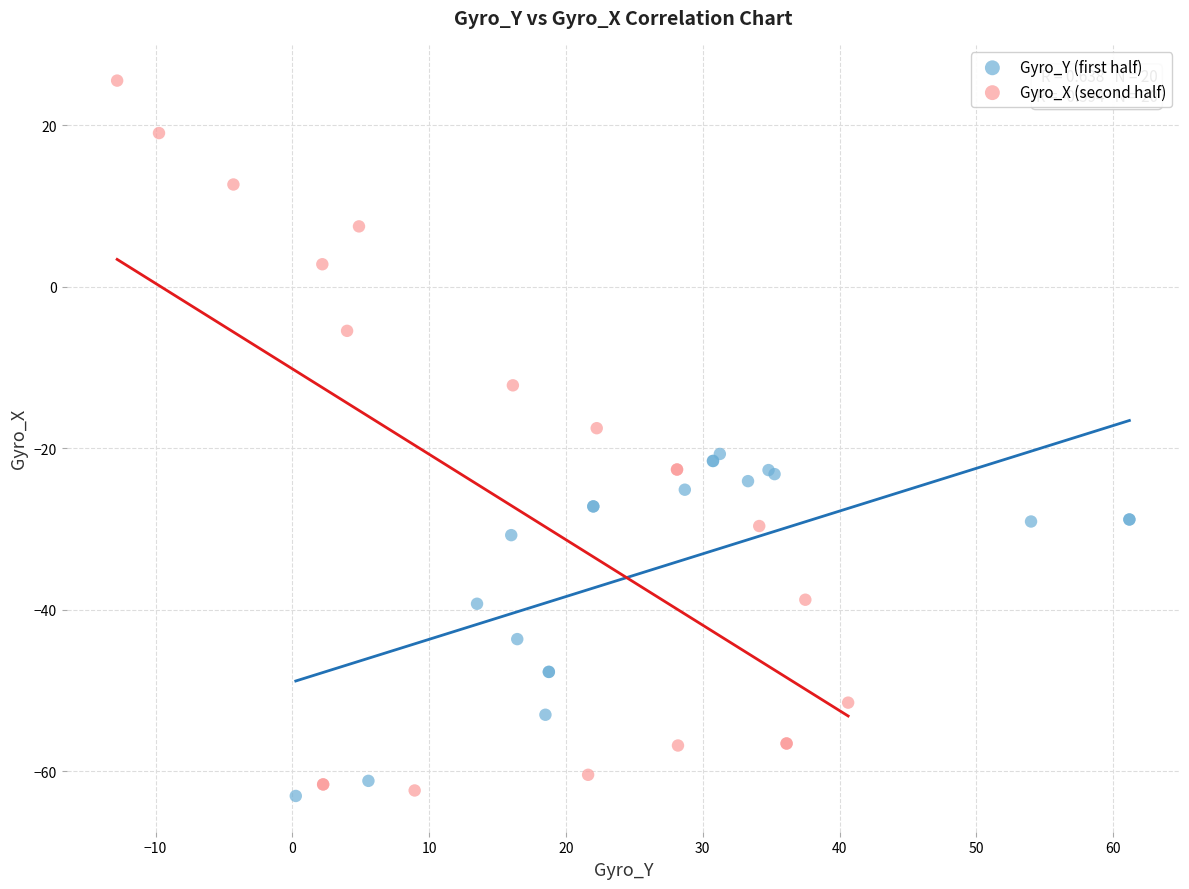

Which series reaches the maximum Y coordinate?

Gyro_X (second half)